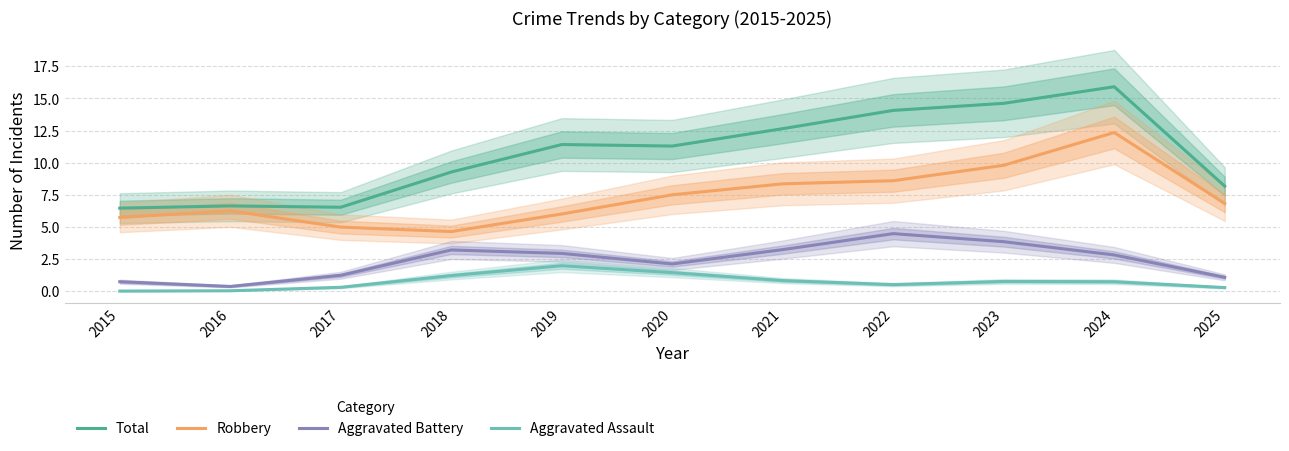

True or false: Aggravated Assault and Total cross at least once.

False